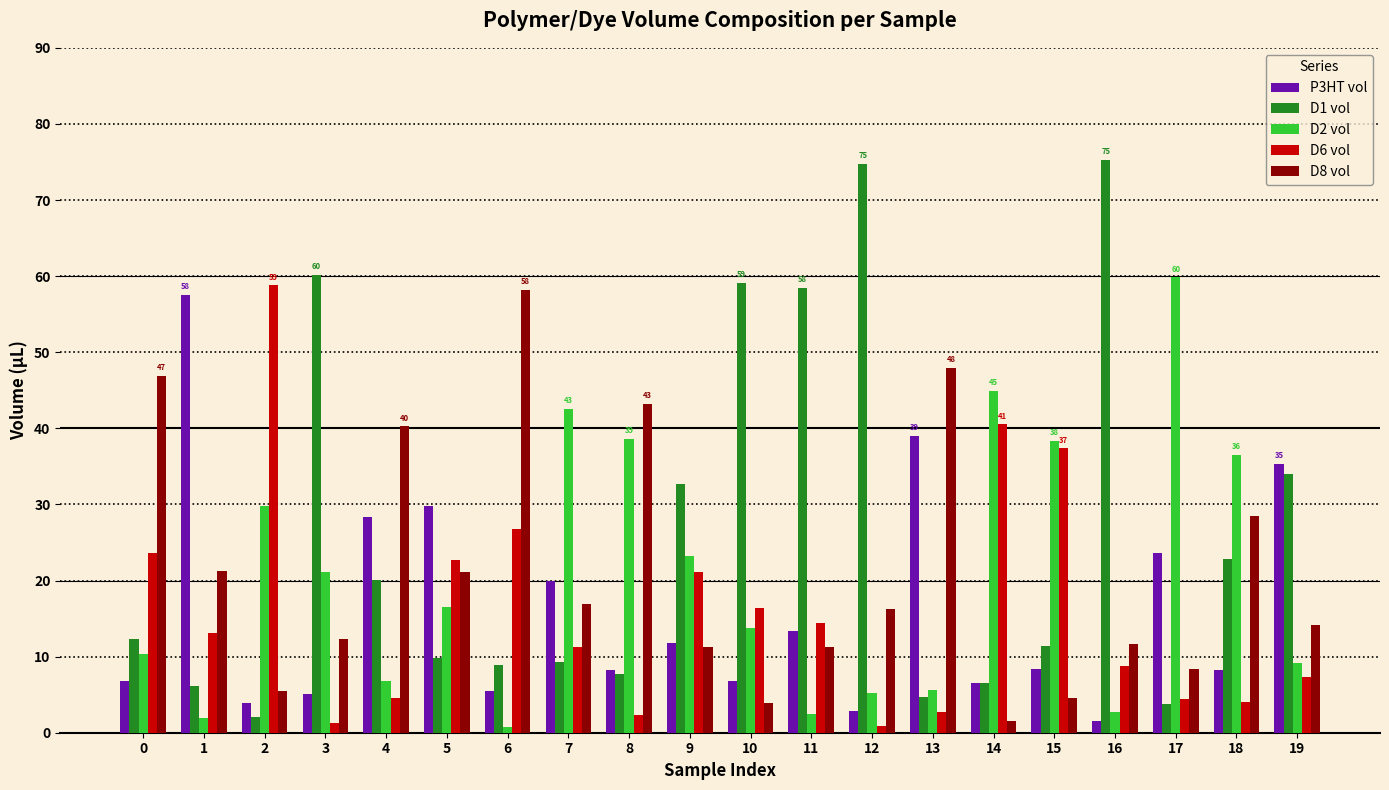

At 18, list the series in order from largest to smallest.

D2 vol, D8 vol, D1 vol, P3HT vol, D6 vol